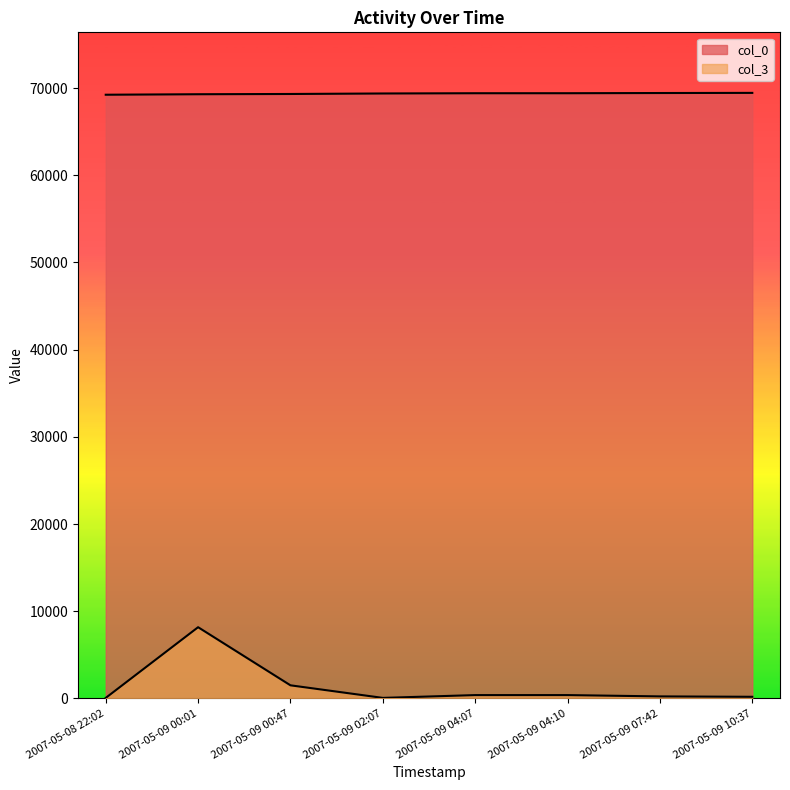

What are all the series names shown in the legend?

col_0, col_3